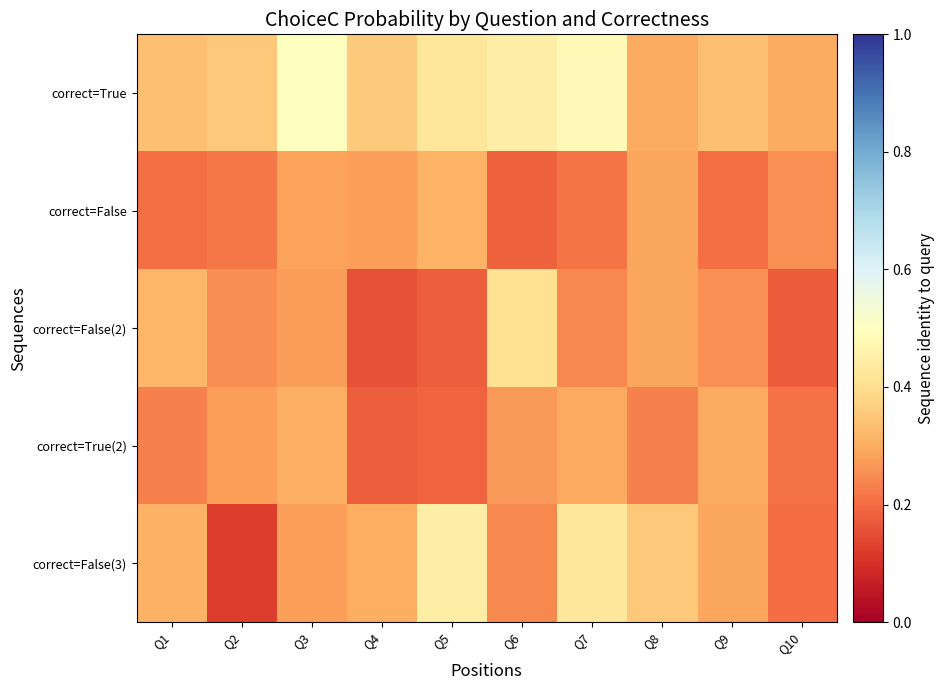

Which series has the largest total across all categories?

correct=True